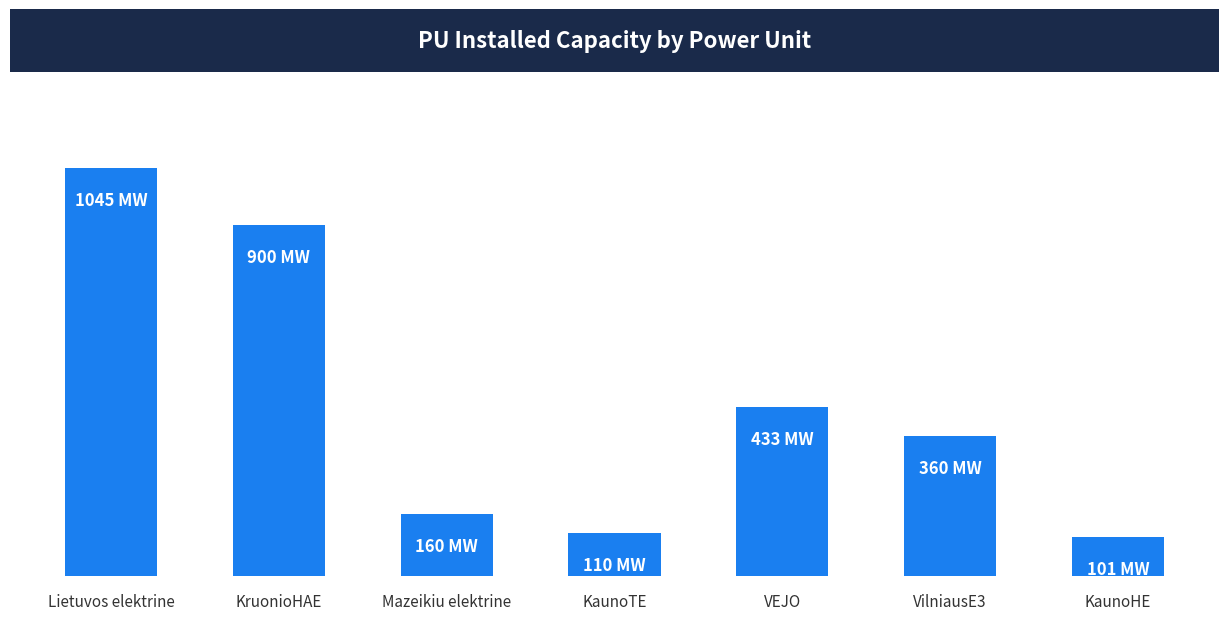

What is the maximum value shown in the chart?

1045